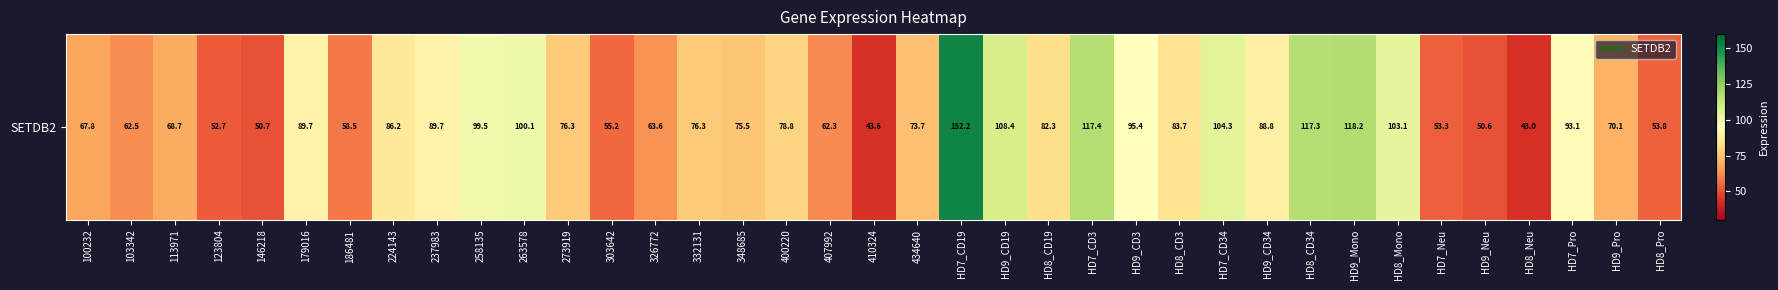

What is the greatest value displayed?

152.2